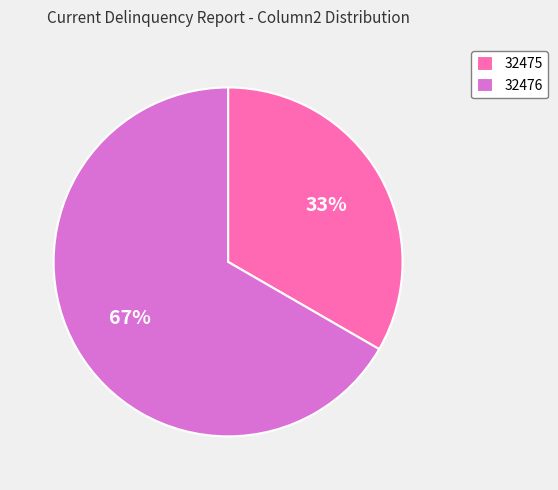

Which slice is the smallest?

32475